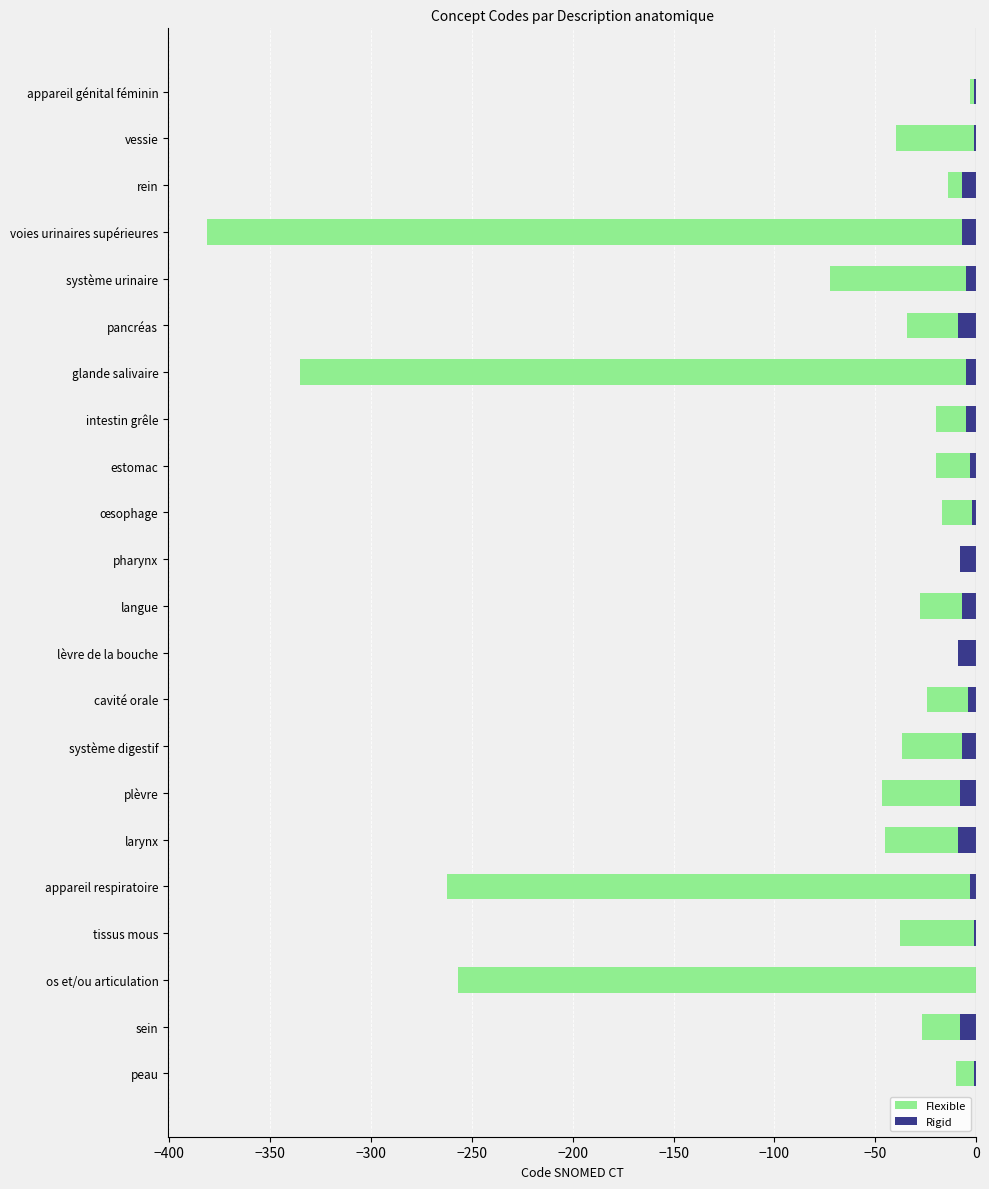

What is the difference between the highest and lowest values at tissus mous?

36.8